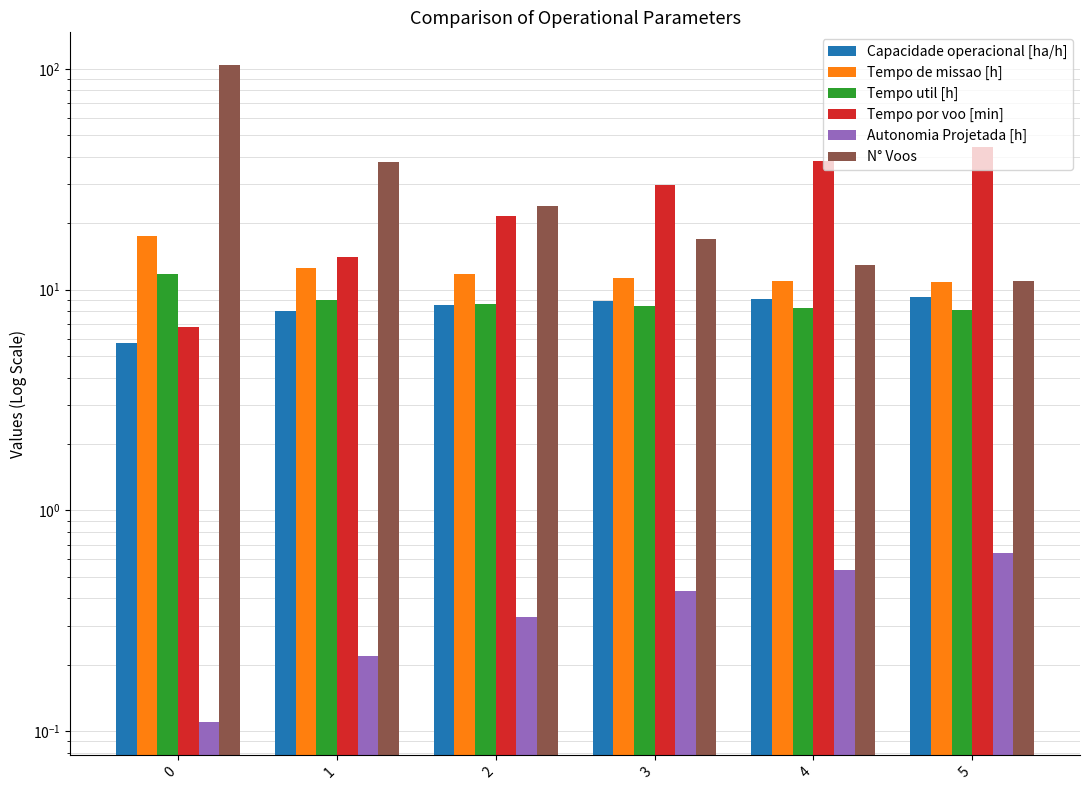

Reading right to left, what are all the values shown in this chart?

Capacidade operacional [ha/h]: 9.3	9.1	8.9	8.5	8.0	5.7
Tempo de missao [h]: 10.8	11.0	11.3	11.7	12.5	17.5
Tempo util [h]: 8.1	8.2	8.4	8.6	8.9	11.8
Tempo por voo [min]: 44.3	38.1	29.6	21.6	14.1	6.8
Autonomia Projetada [h]: 0.6	0.5	0.4	0.3	0.2	0.1
N° Voos: 11.0	13.0	17.0	24.0	38.0	104.0